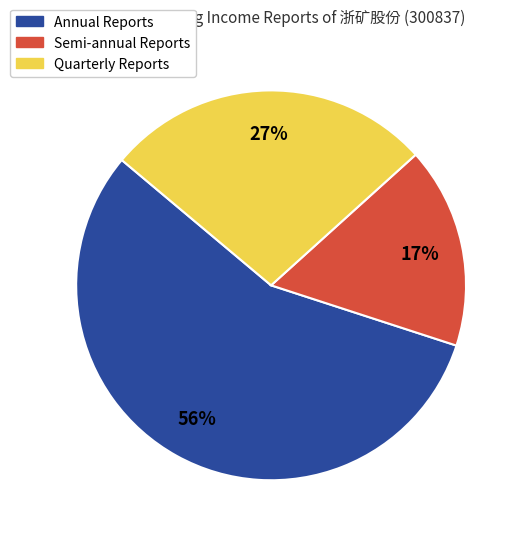

To the nearest percent, what is the difference between the largest and smallest slice percentages?

39%